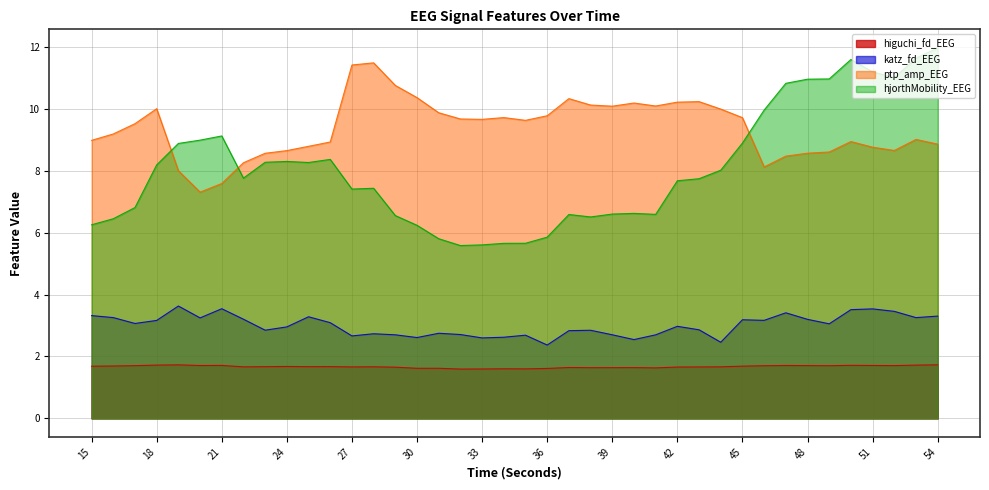

Is the value of higuchi_fd_EEG at 16 greater than the value of katz_fd_EEG at 35?

No